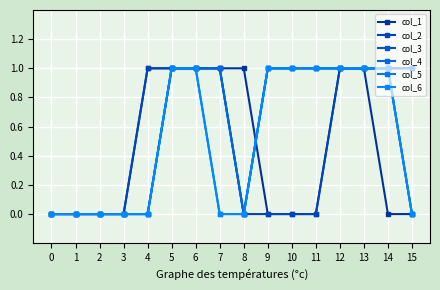

True or false: col_3 has more than 2 points higher than both neighbors.

False